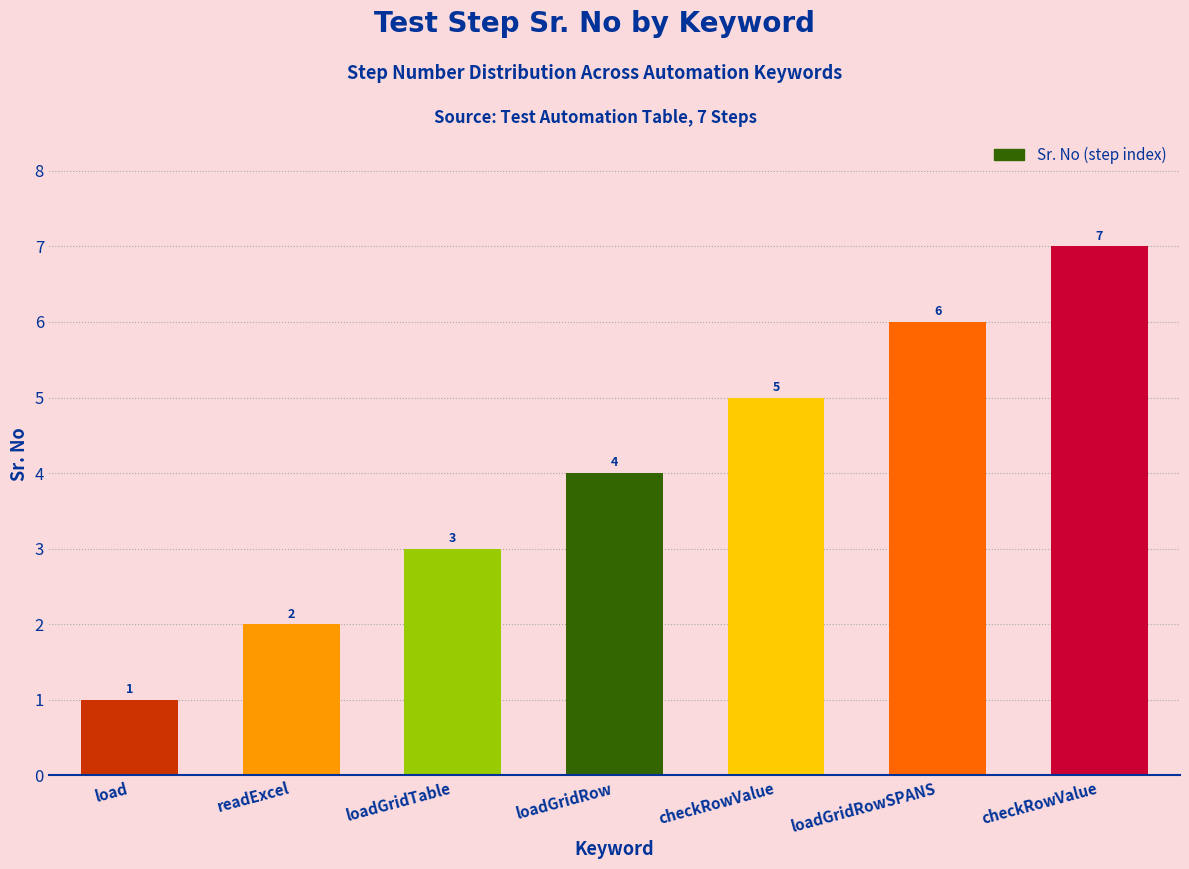

How many distinct data groups are displayed?

1